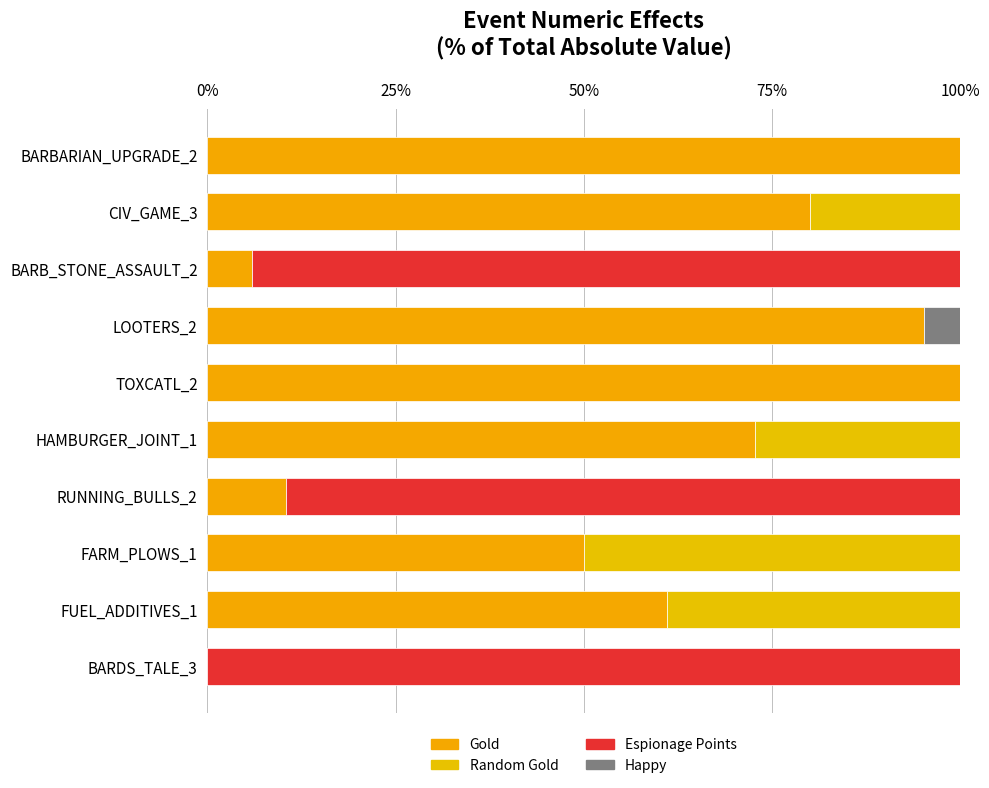

Count the number of data series in this chart.

4